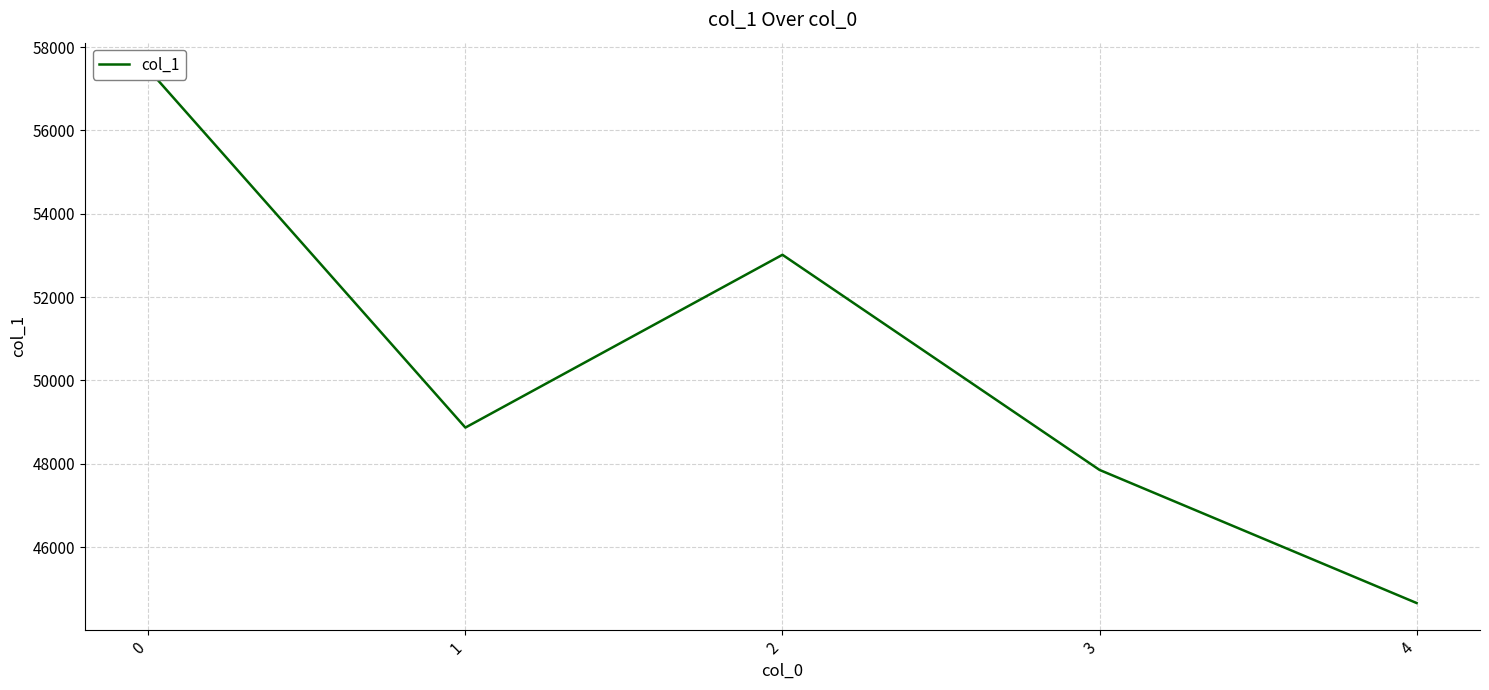

True or false: there are more than 2 points higher than both neighbors.

False